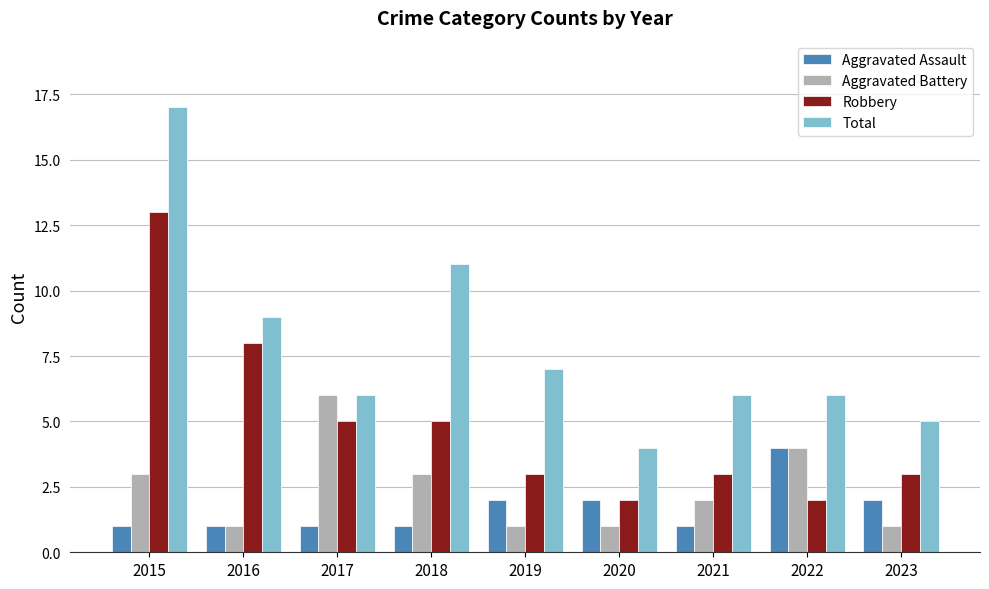

Is the value of Total at 2023 greater than the value of Aggravated Battery at 2021?

Yes